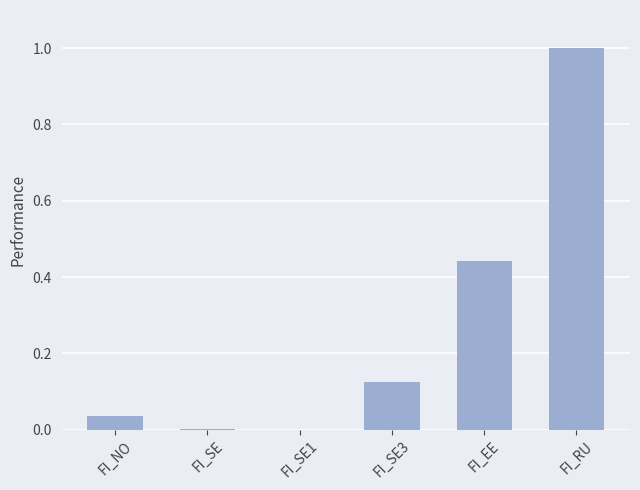

The chart shows a value of 0.0 at FI_NO. True or false?

True